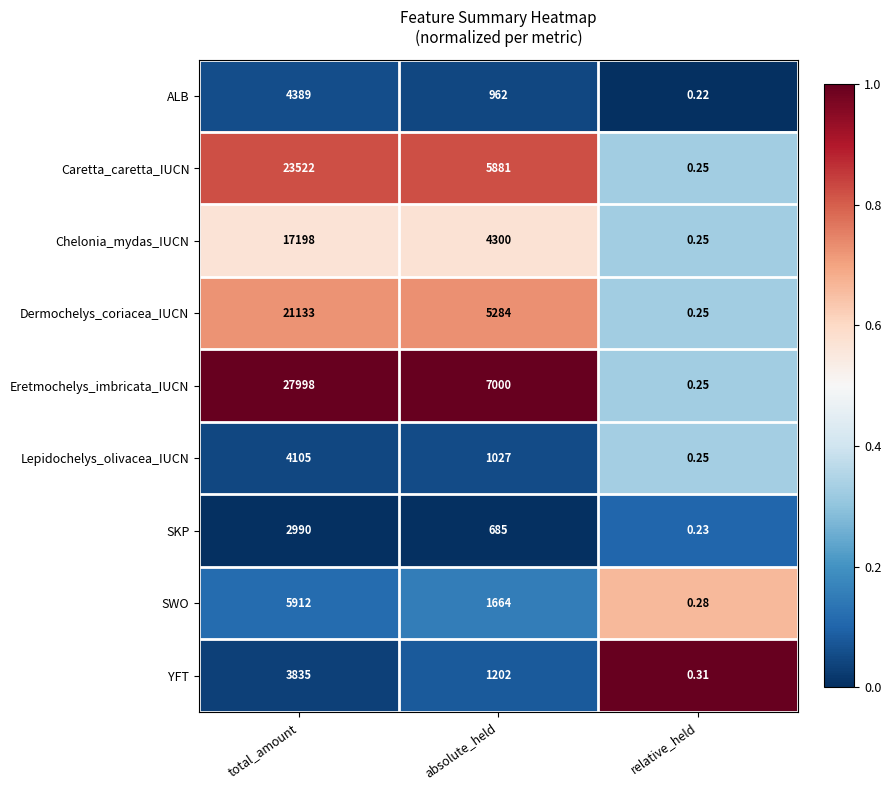

List the series in order of their peak value, lowest first.

SKP, YFT, Lepidochelys_olivacea_IUCN, ALB, SWO, Chelonia_mydas_IUCN, Dermochelys_coriacea_IUCN, Caretta_caretta_IUCN, Eretmochelys_imbricata_IUCN